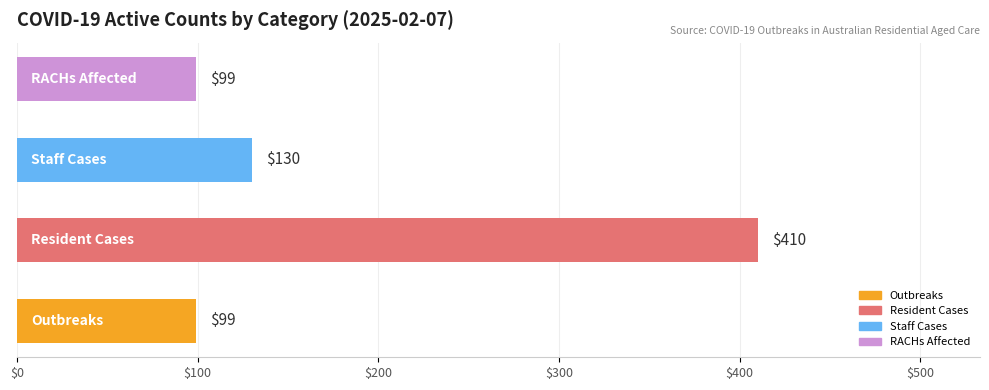

What is the minimum value shown in the chart?

99